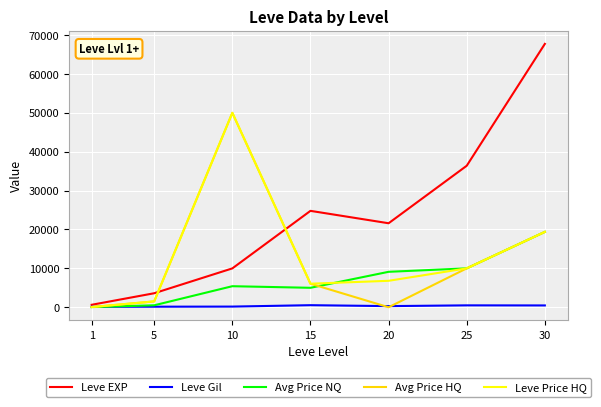

Is it true that Leve Gil equals 168.0 at 10?

True